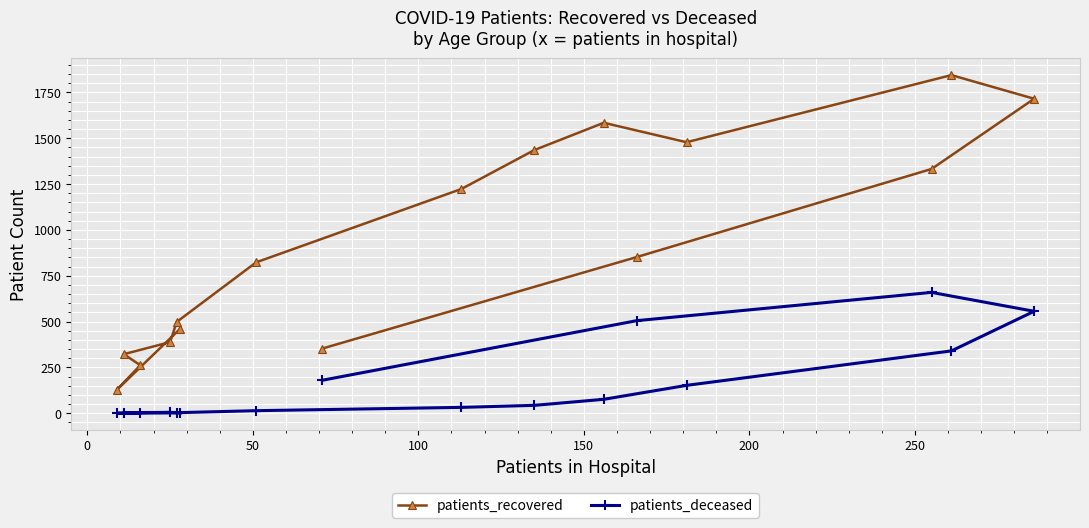

Which series has the largest total across all categories?

patients_recovered